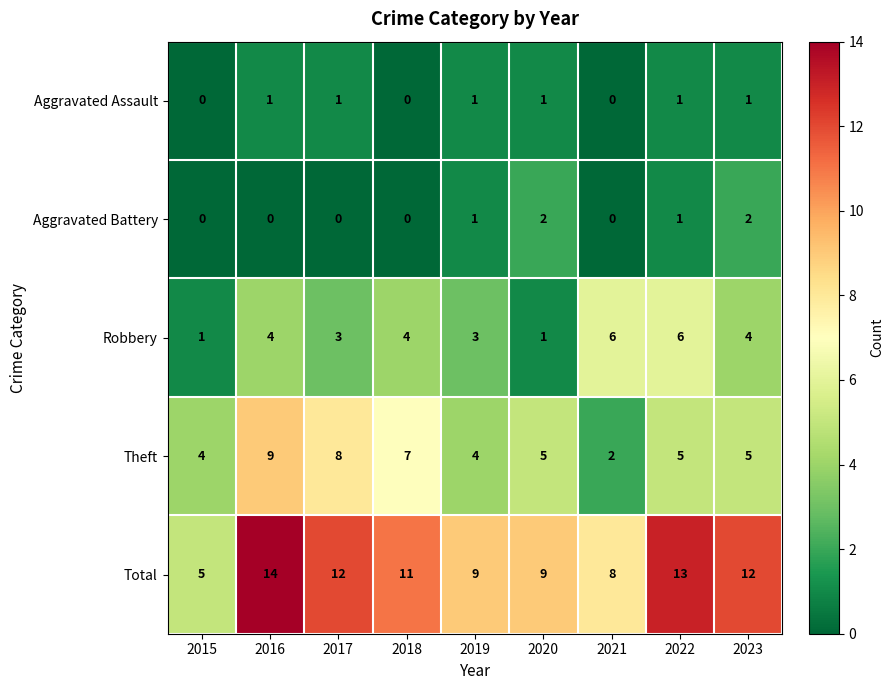

Is the value of Robbery at 2016 greater than the value of Aggravated Assault at 2015?

Yes